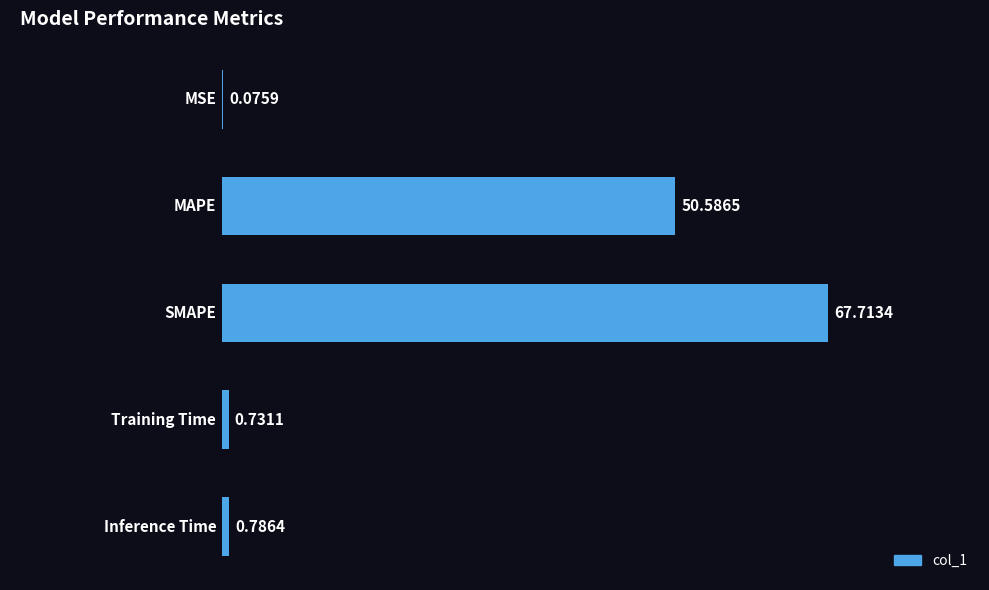

What is the sum of all values?

119.9